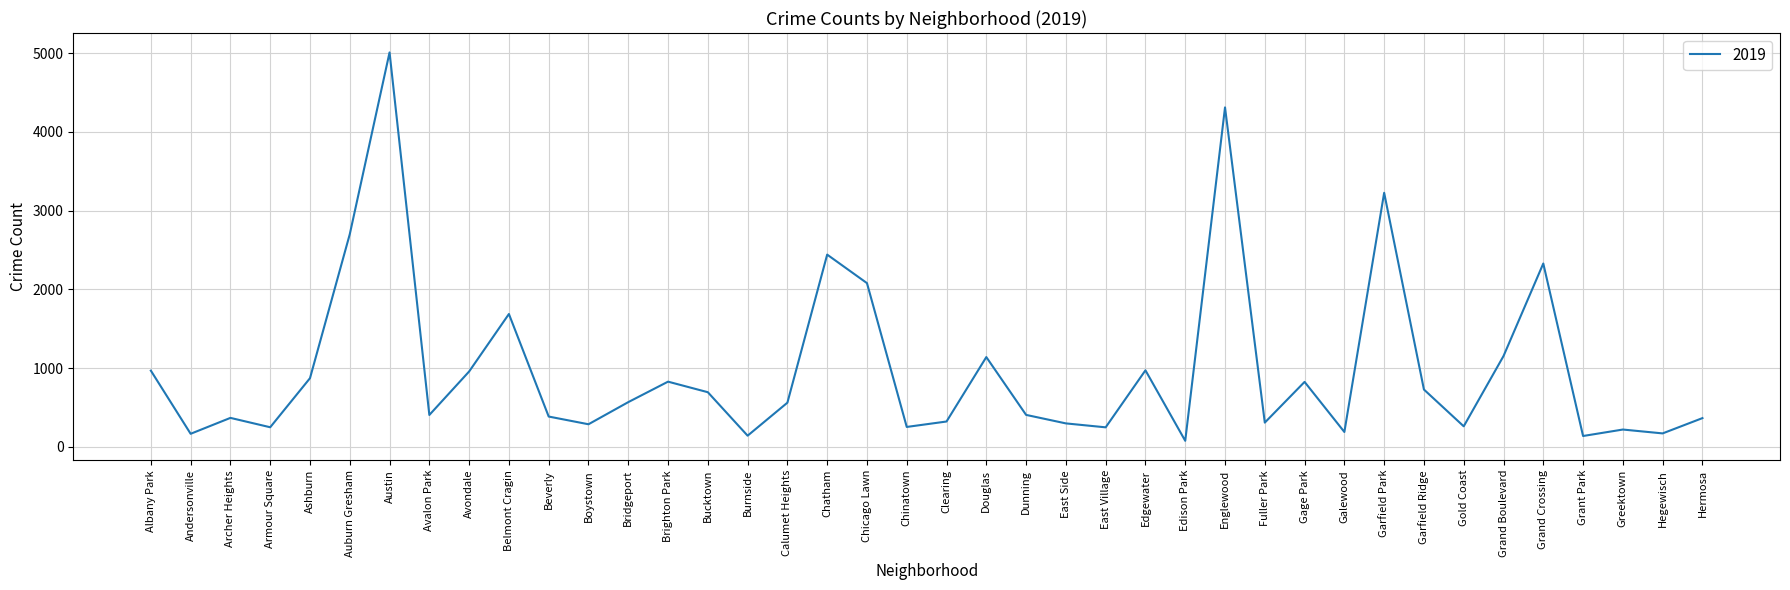

What is the smallest value displayed?

77